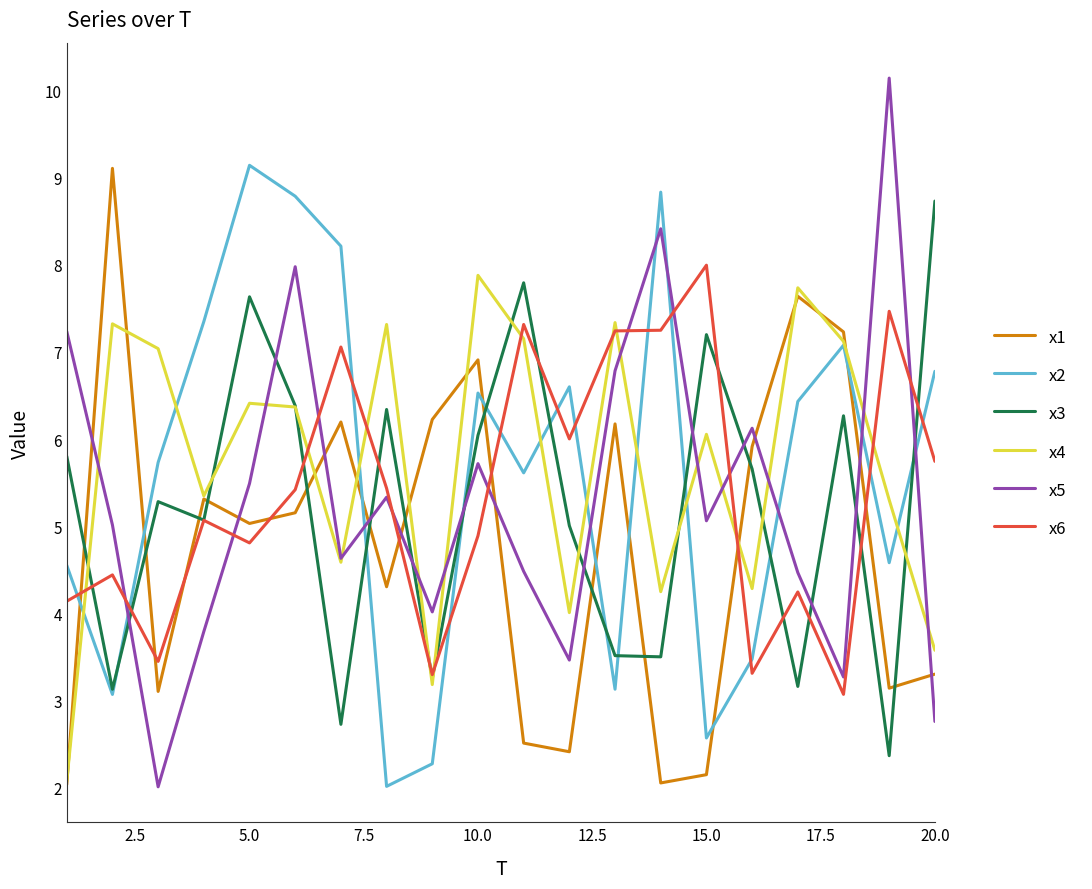

Which series ends up on top after the final intersection of x4 and x2?

x2